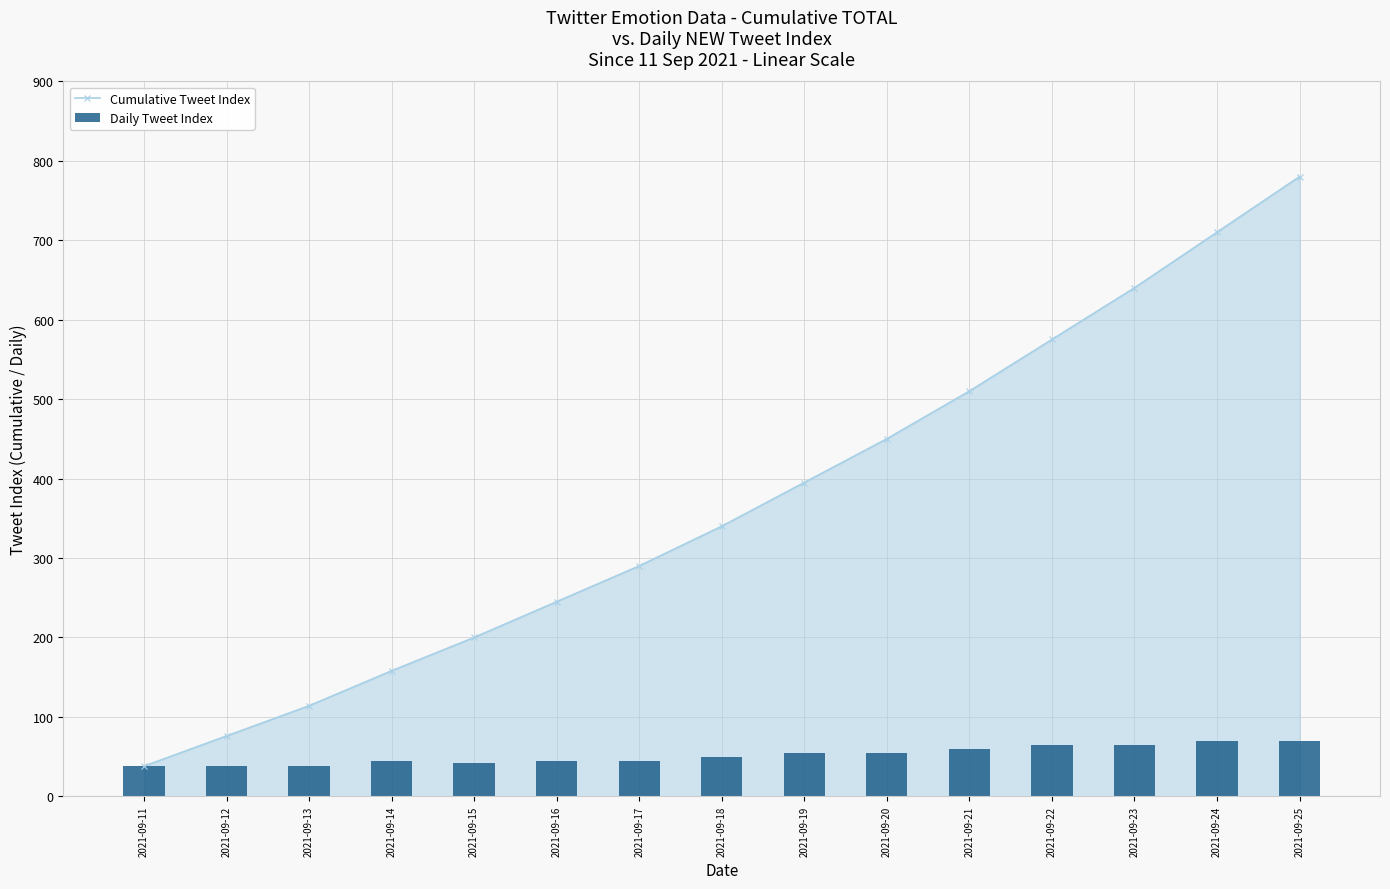

At how many categories does at least one series exceed 365?

7